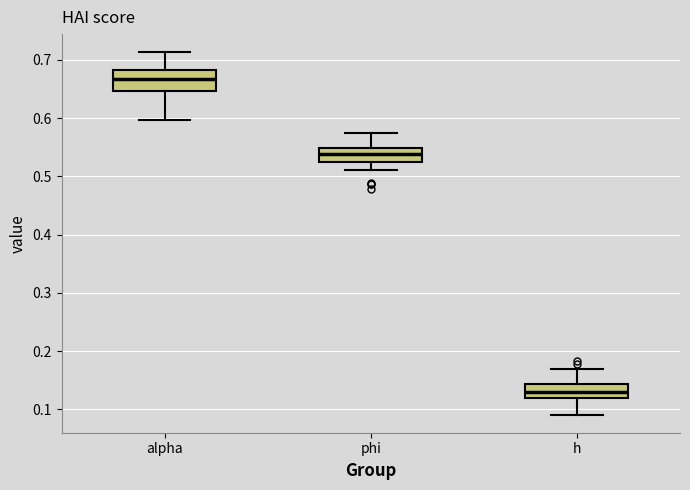

Where does the lower whisker of the box for h end on the y-axis? The values are not printed on the chart, so give them approximately, as read against the axis.

0.09